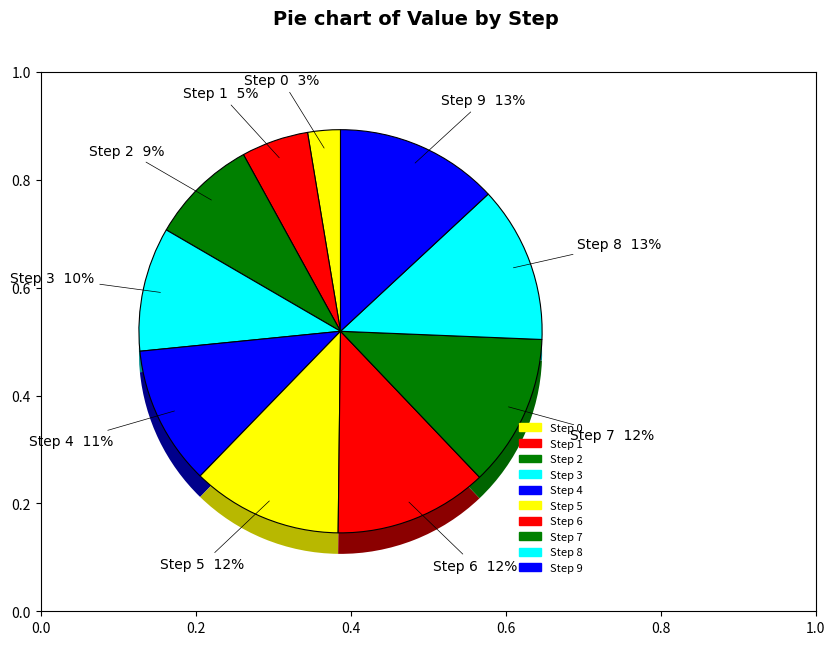

Is it true that 1 is 1% of the pie?

False